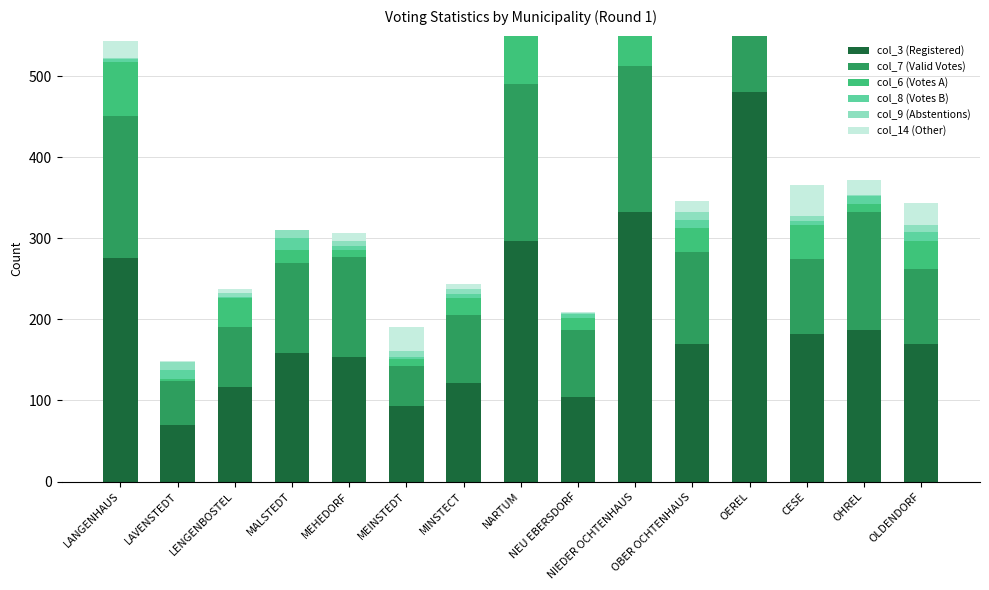

What is the difference between the col_3 (Registered) values at MALSTEDT and NARTUM?

138